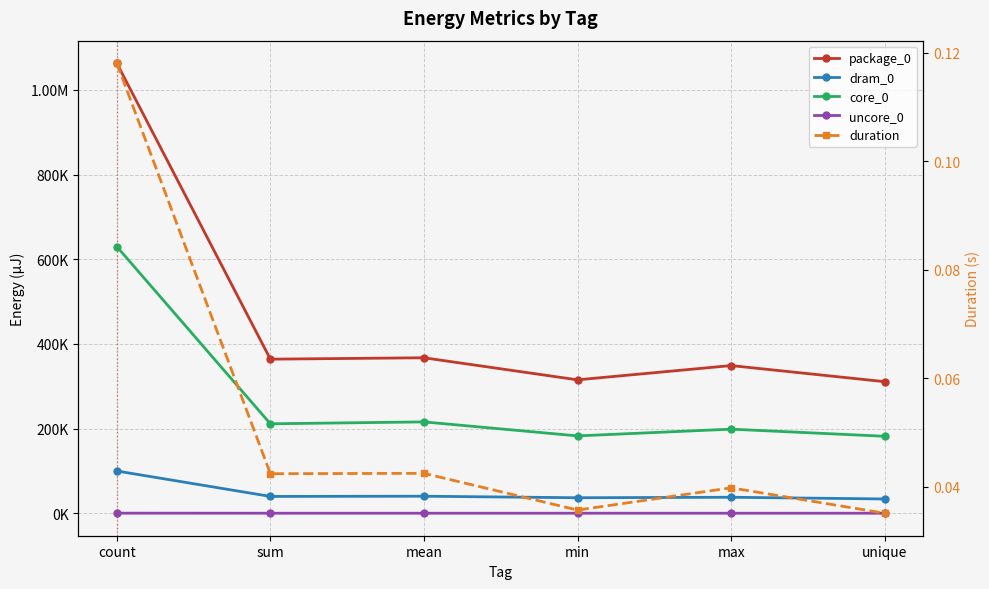

True or false: package_0 and duration cross at least once.

False